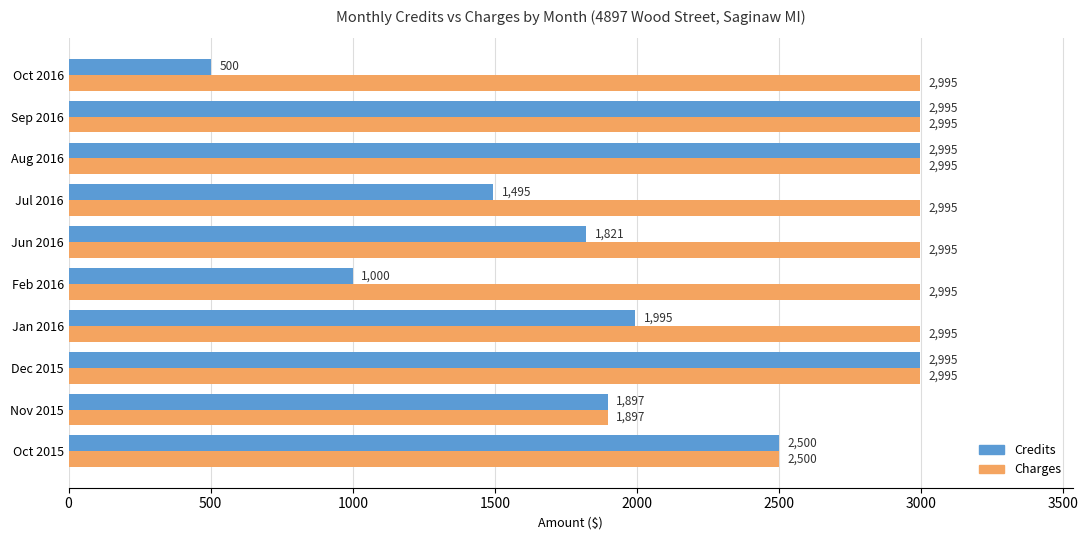

What is the maximum value shown in the chart?

2995.0